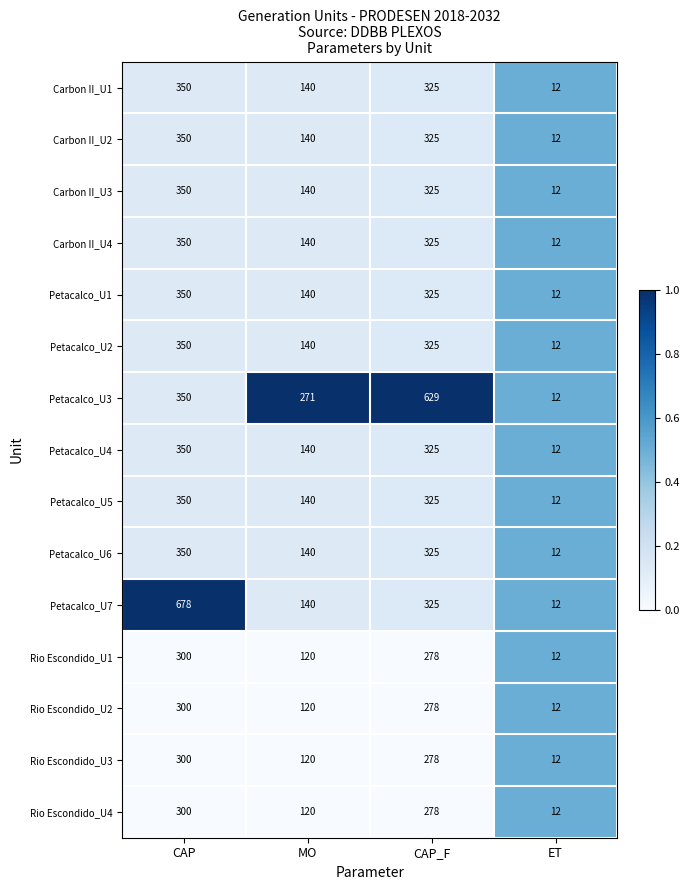

At which category is the sum across all series the highest?

CAP